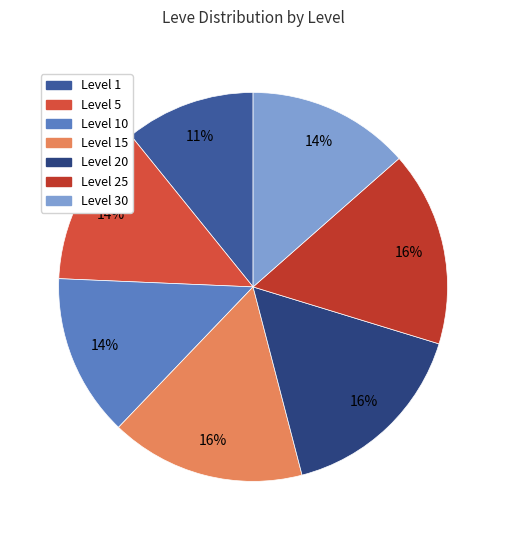

How many segments does this pie chart have?

7